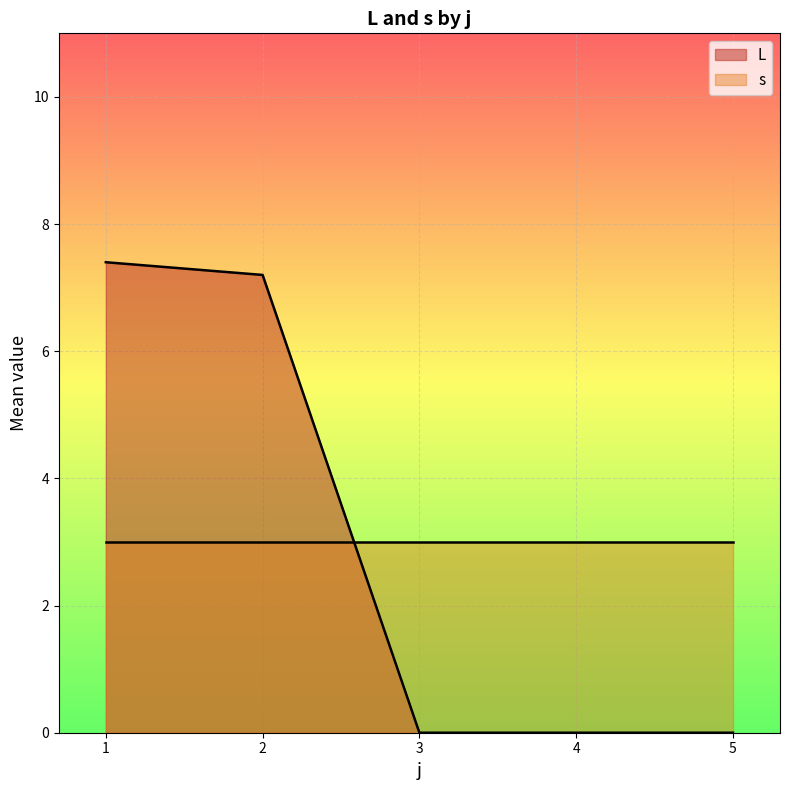

The value of s at 2 is 3.0. True or false?

True